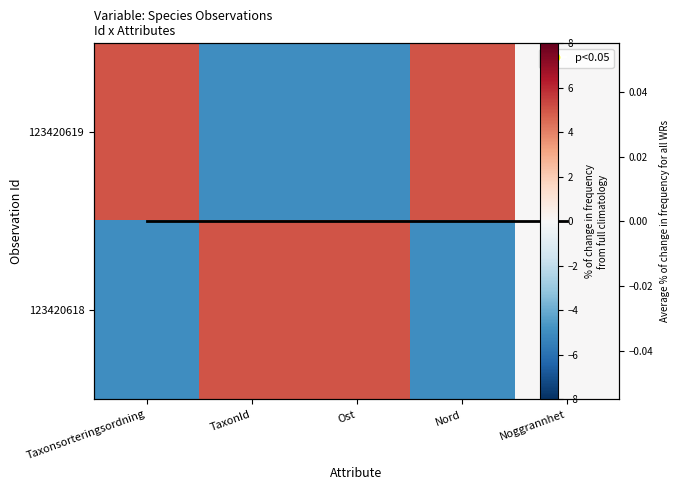

At how many categories does at least one series exceed 3?

4